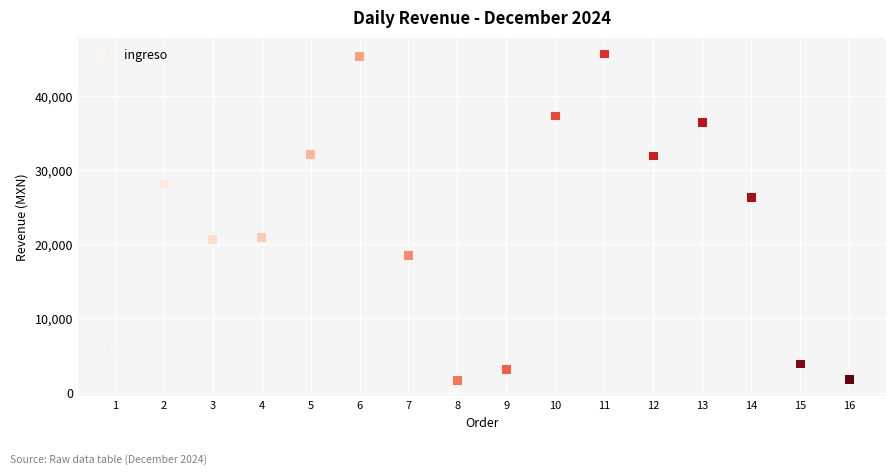

What is the range of X values (max minus min)?

15.0